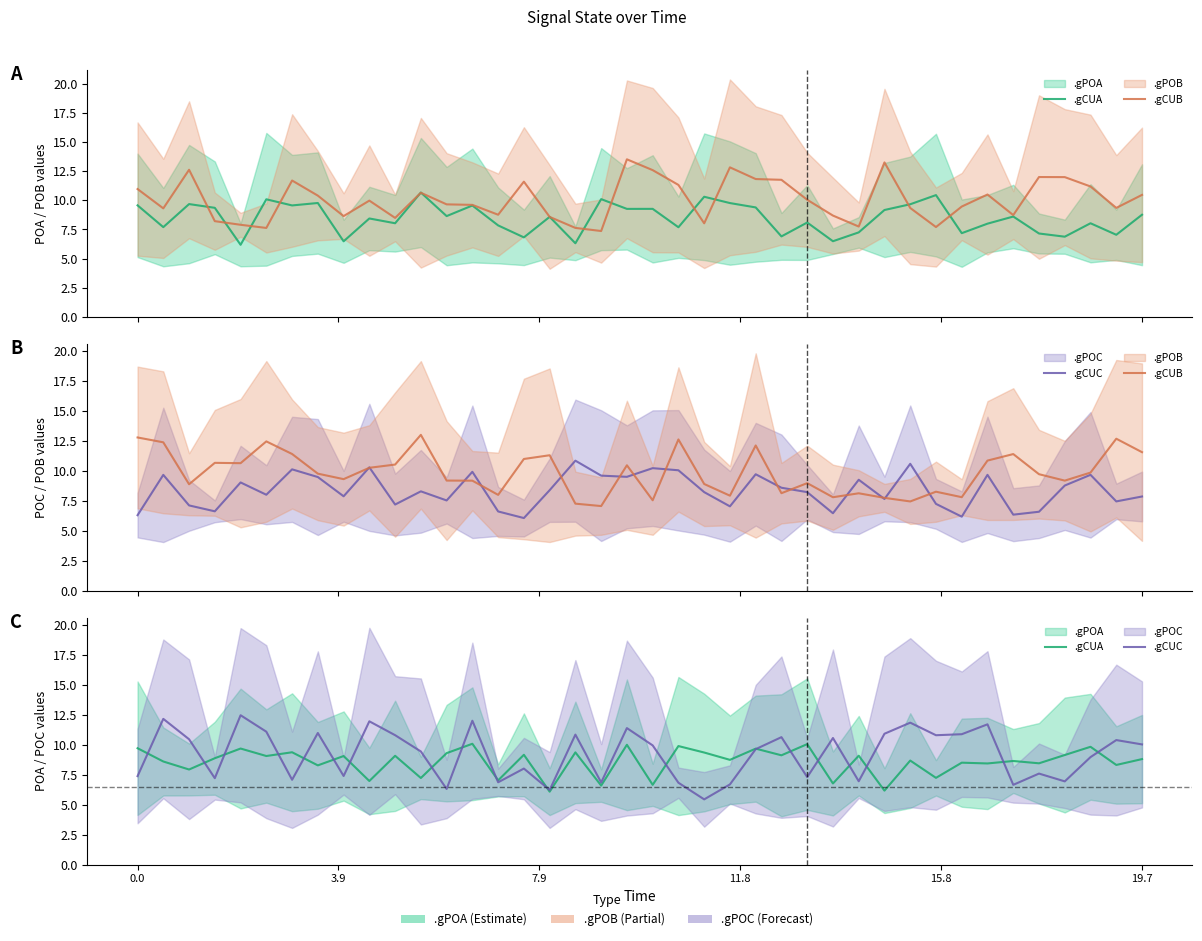

How many intersections are there between .gCUC and .gCUB?

20